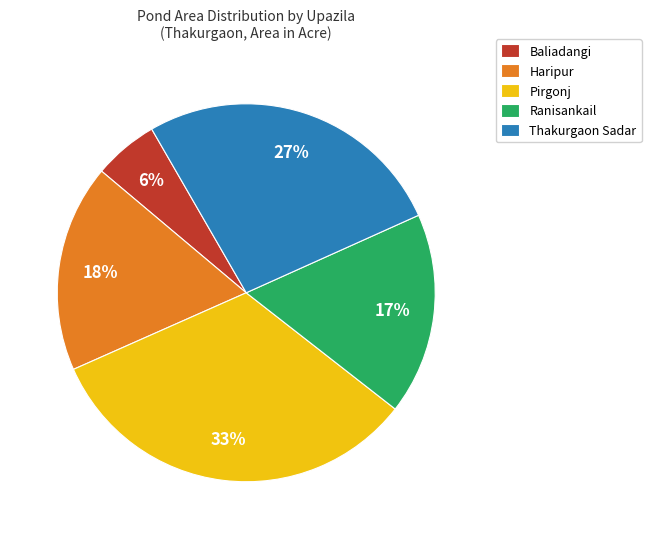

Which slice is the largest?

Pirgonj